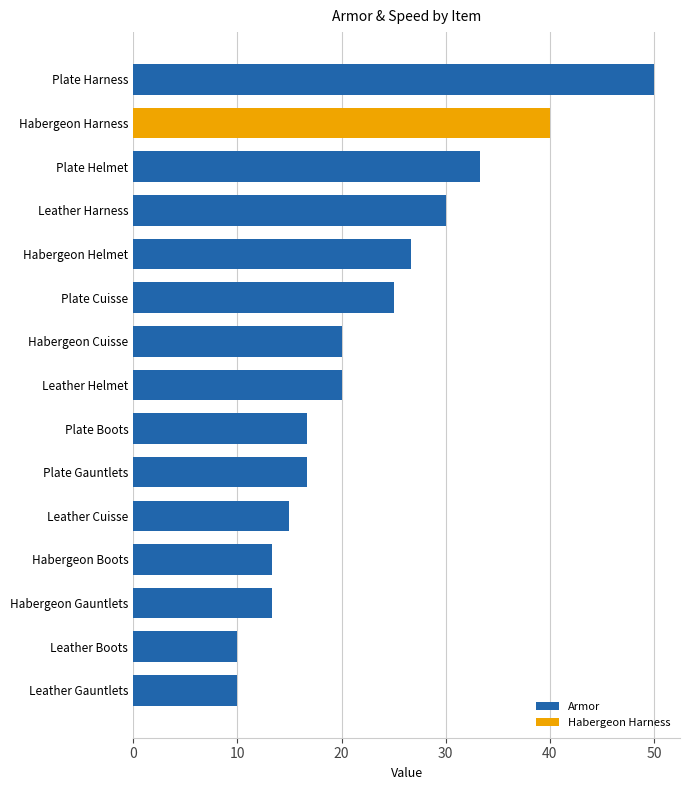

Read the Armor value at Habergeon Cuisse.

20.0